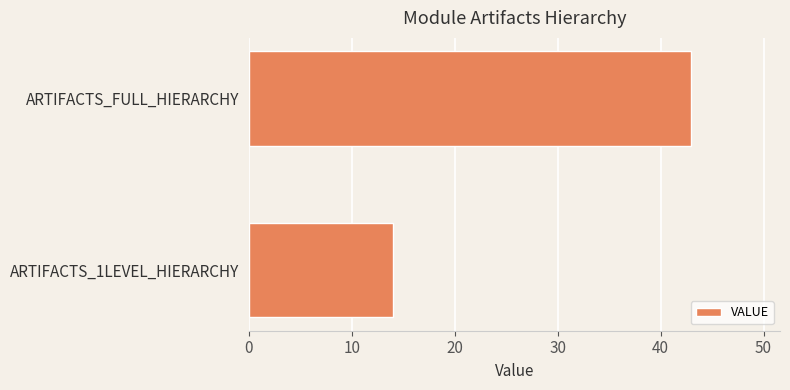

What is the greatest value displayed?

43